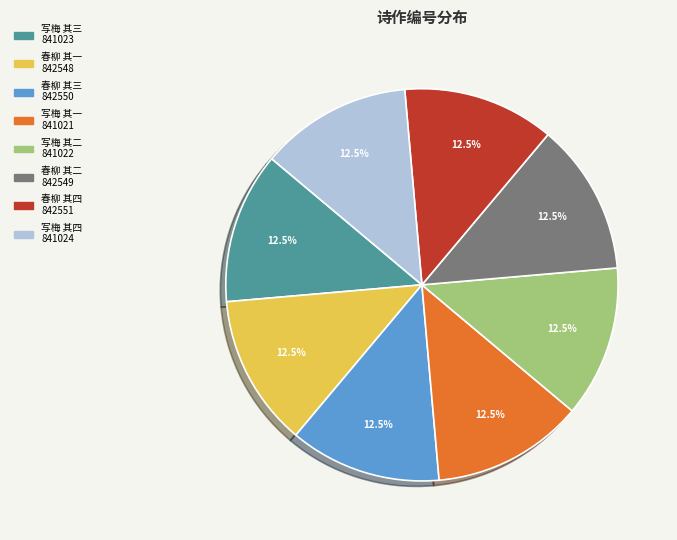

To the nearest percent, what is the average slice percentage?

12%